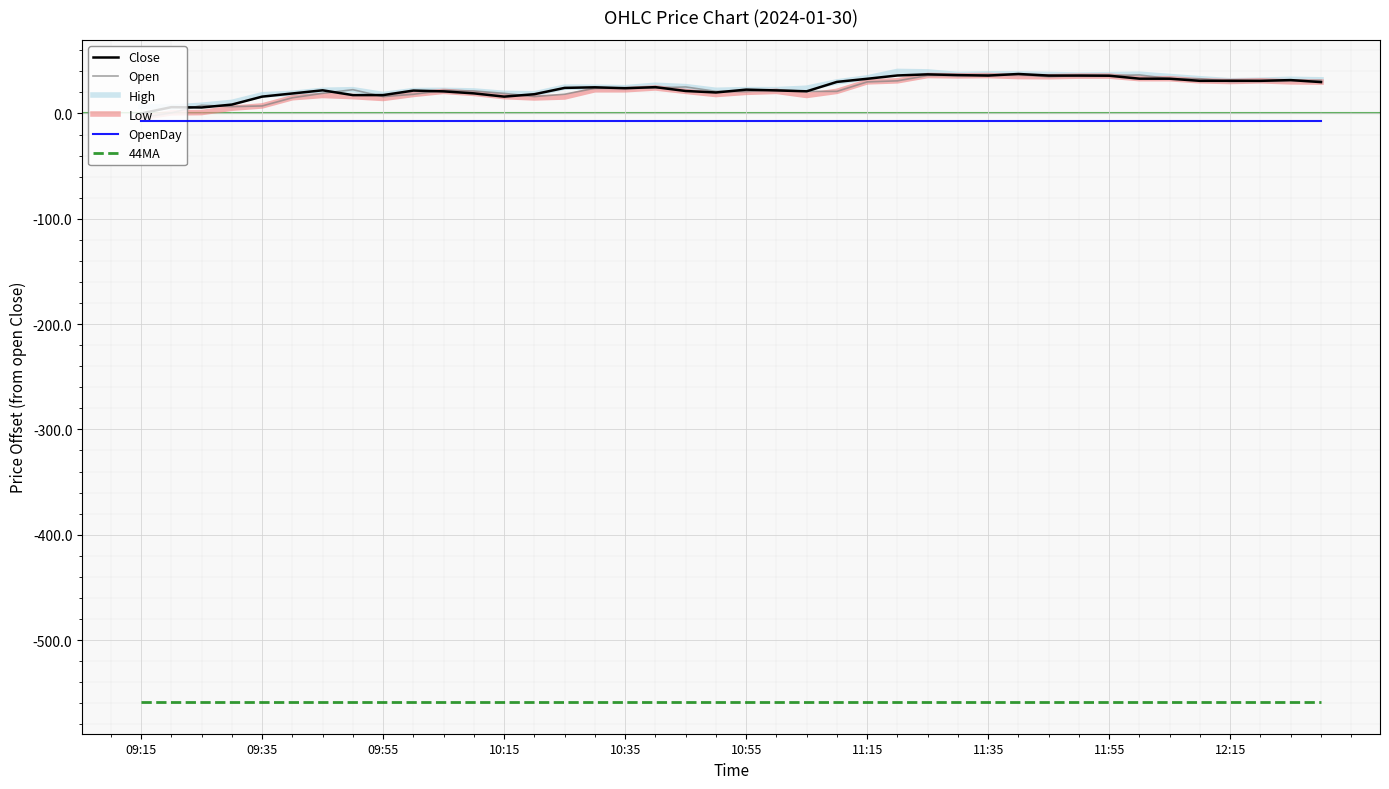

How many lines are shown in the chart?

6